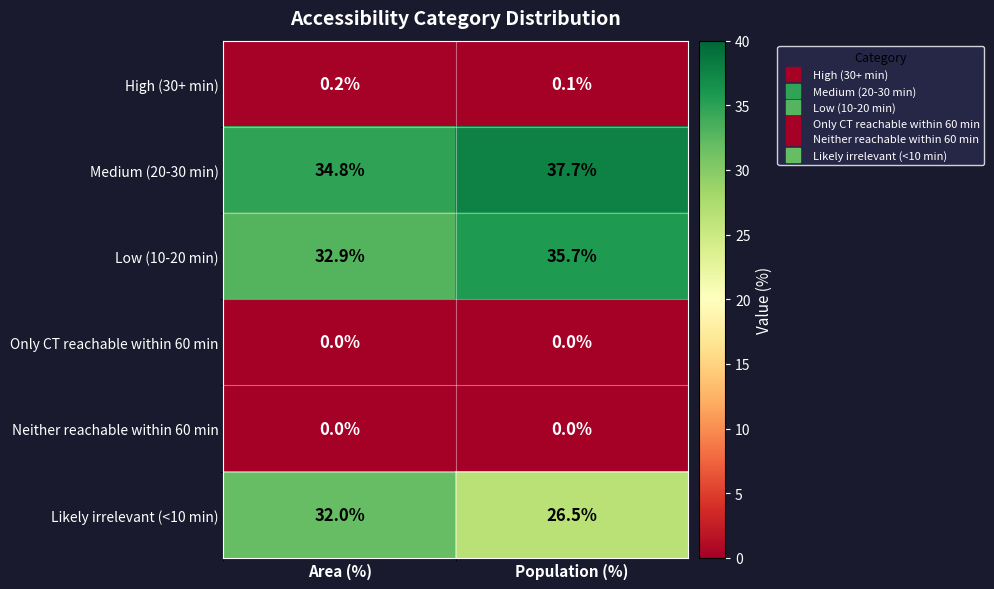

What is the sum of all Low (10-20 min) values?

68.6